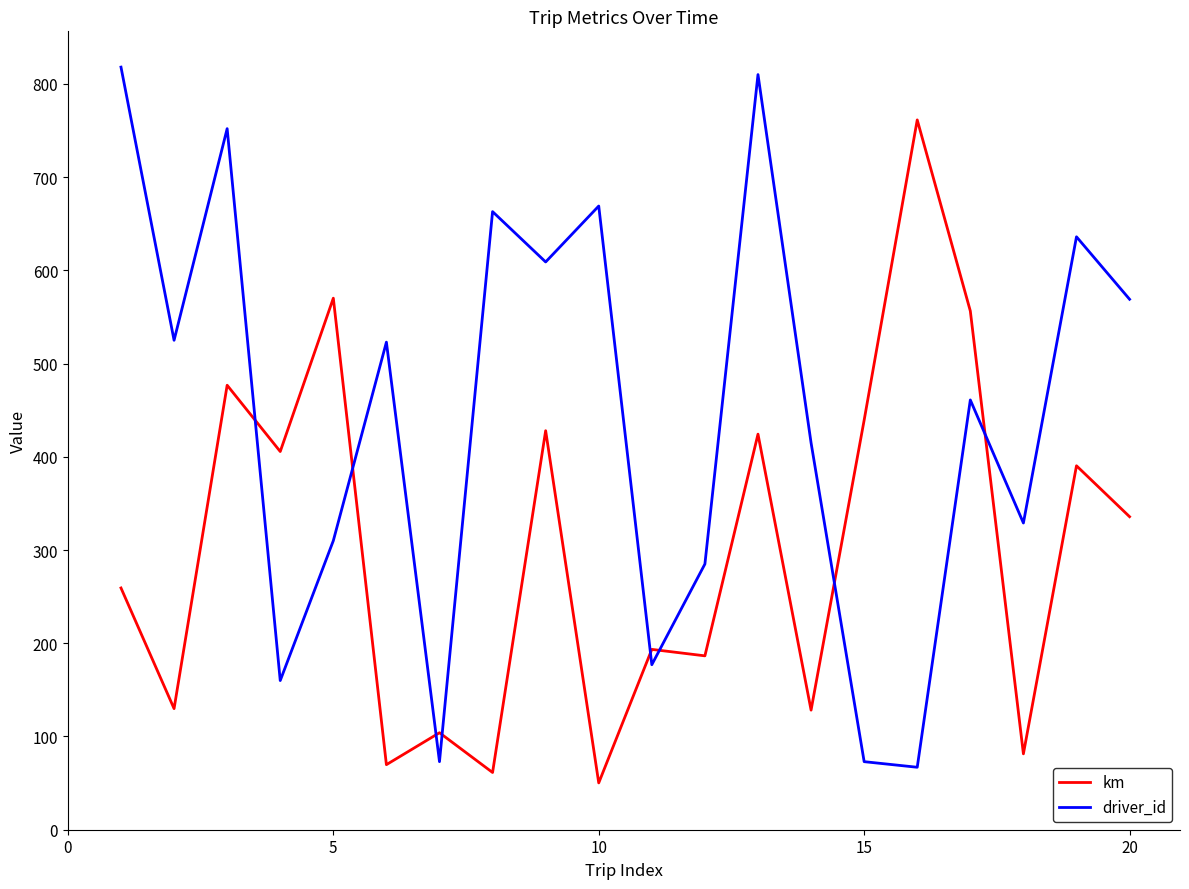

True or false: driver_id and km cross at least once.

True